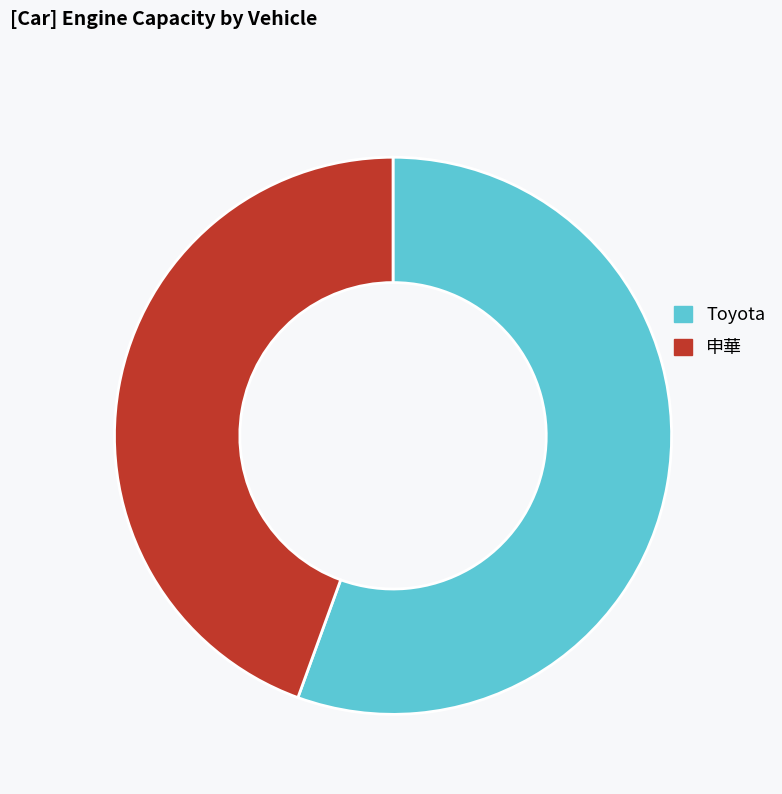

Do 申華 and Toyota together represent more than half of the pie?

Yes